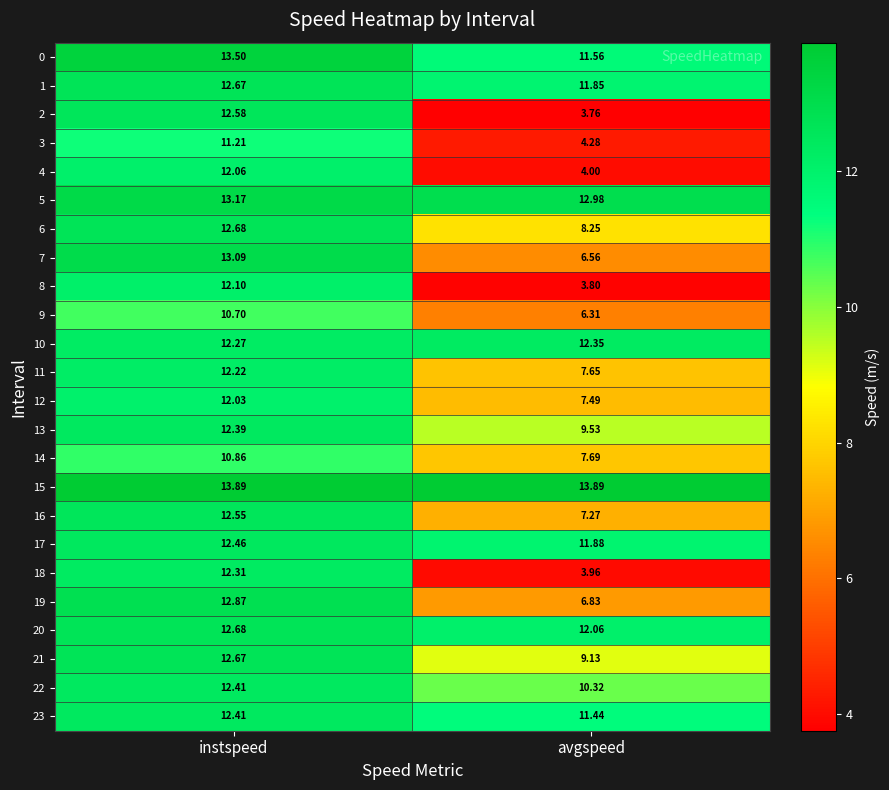

What is the difference between the highest and lowest values at avgspeed?

10.1